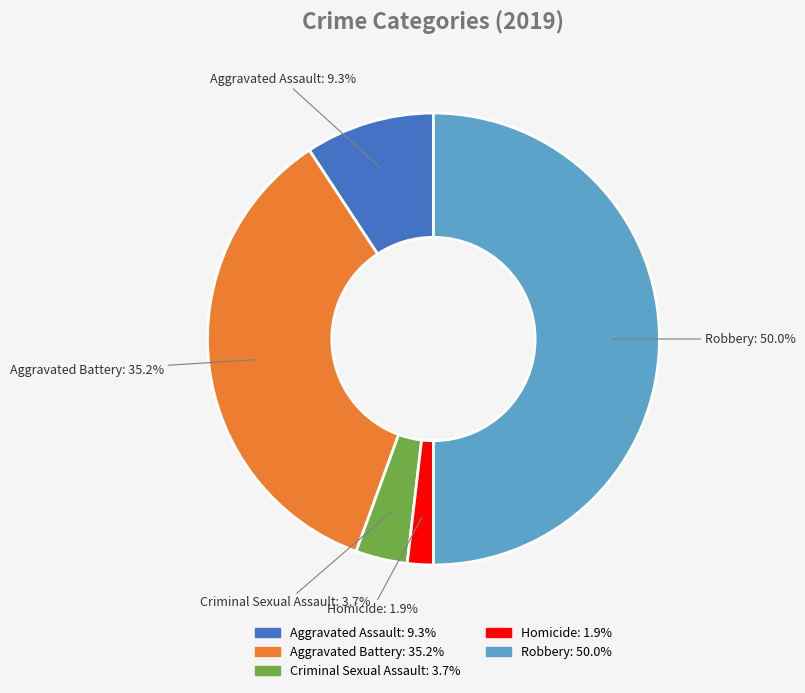

To the nearest percent, what portion does Aggravated Battery represent?

35%